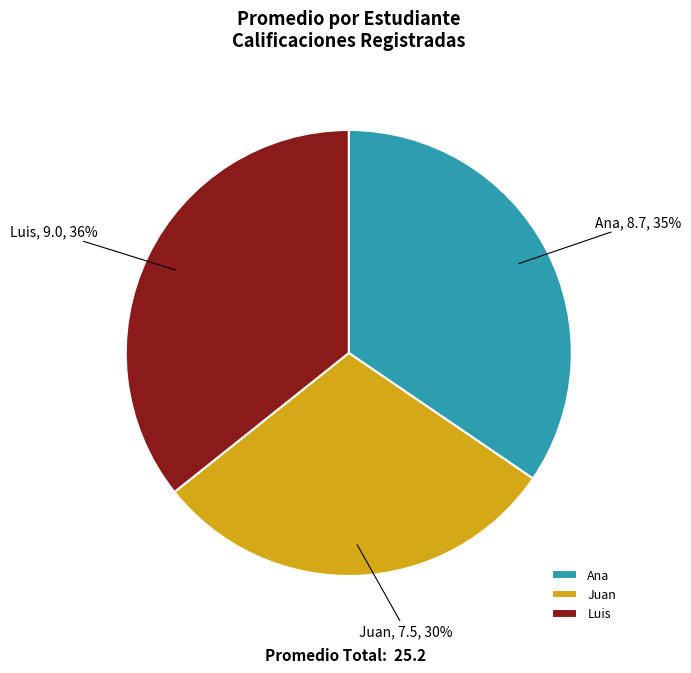

To the nearest percent, what is the combined percentage of Ana and Luis?

70%